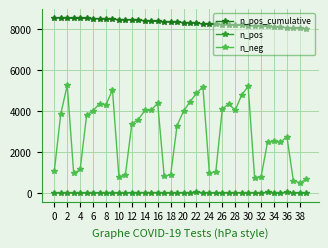

How many data points in n_pos are less than 12?

20